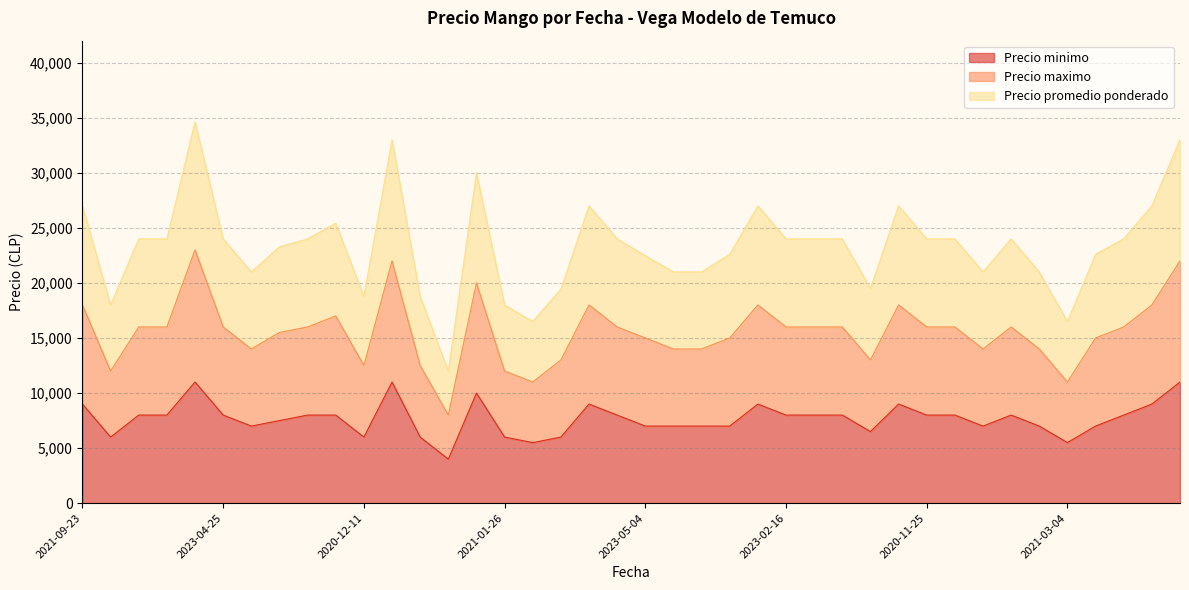

What is the minimum value for Precio minimo?

4000